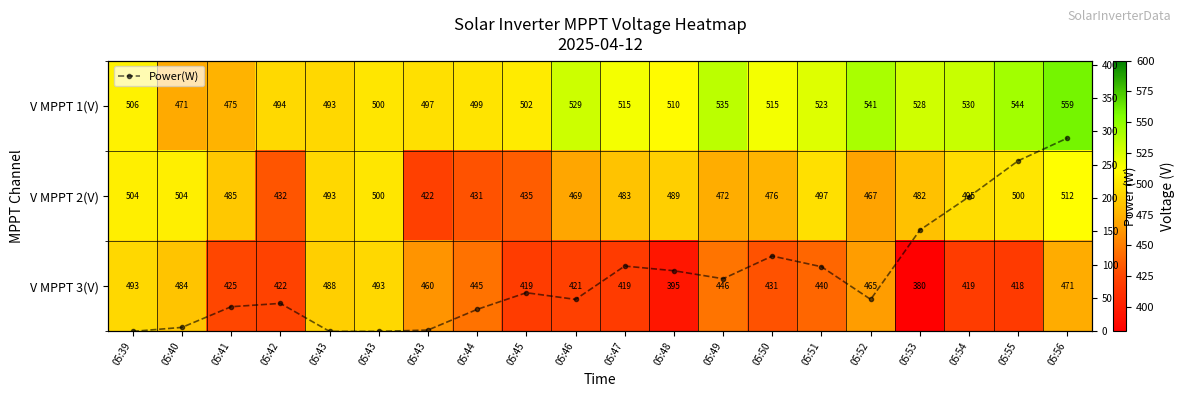

Where does the V MPPT 3(V) series first go above 439?

05:39